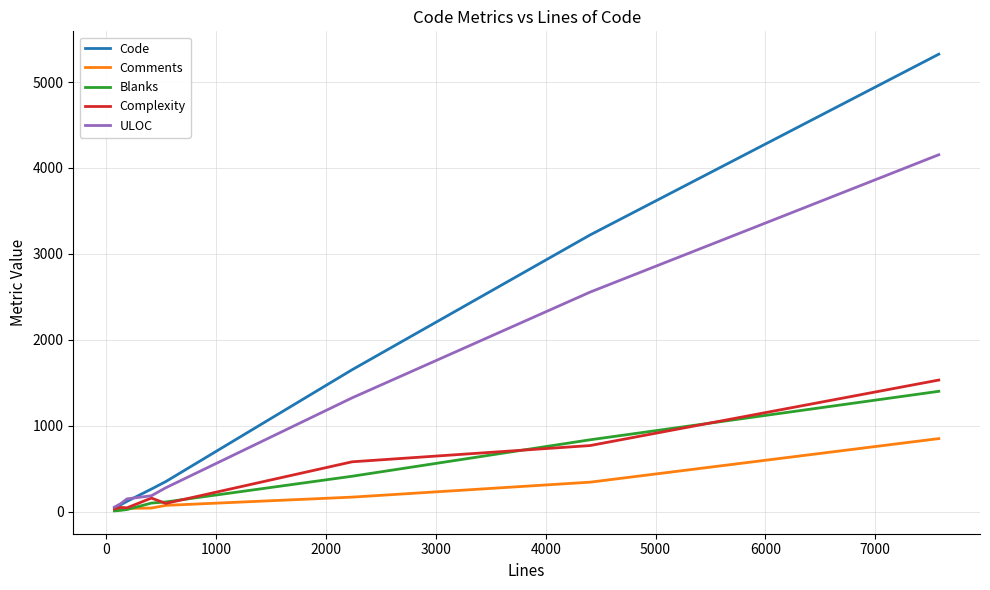

At how many categories does at least one series exceed 5191?

1